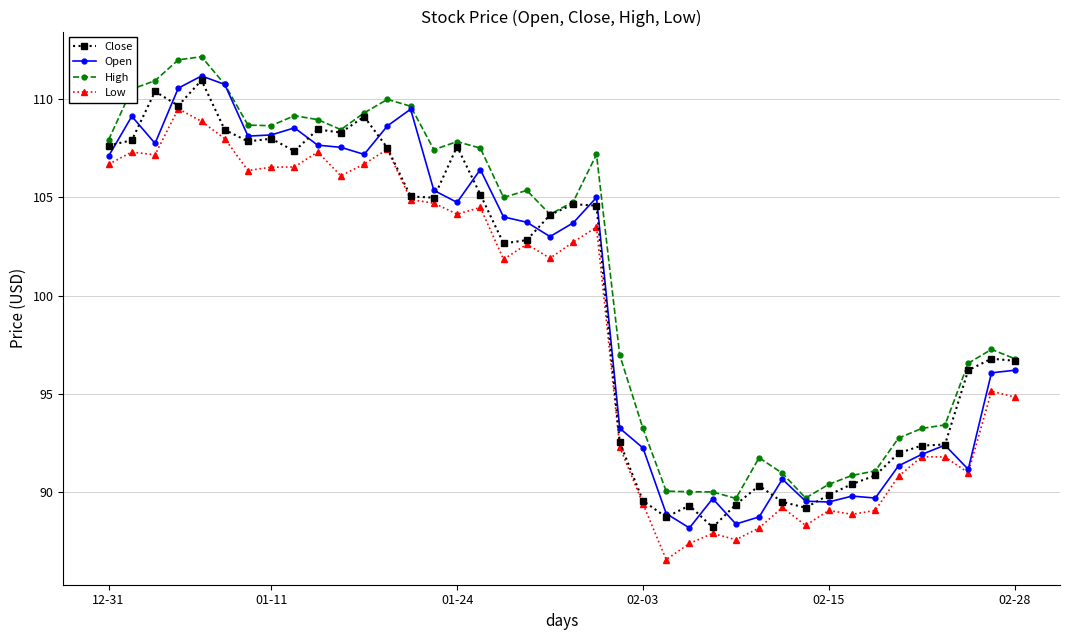

What is the highest value of the Close series?

111.0